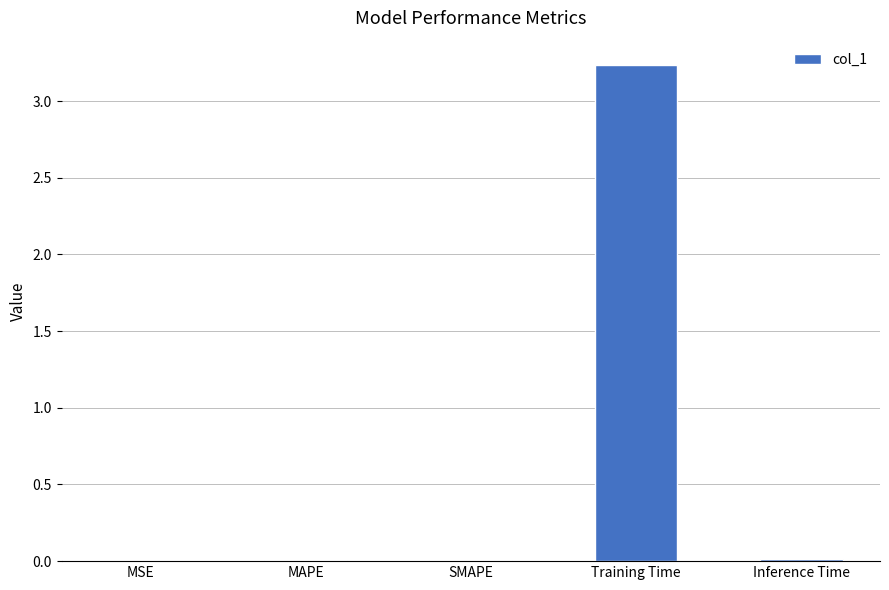

Which has a higher value, Training Time or MAPE?

Training Time